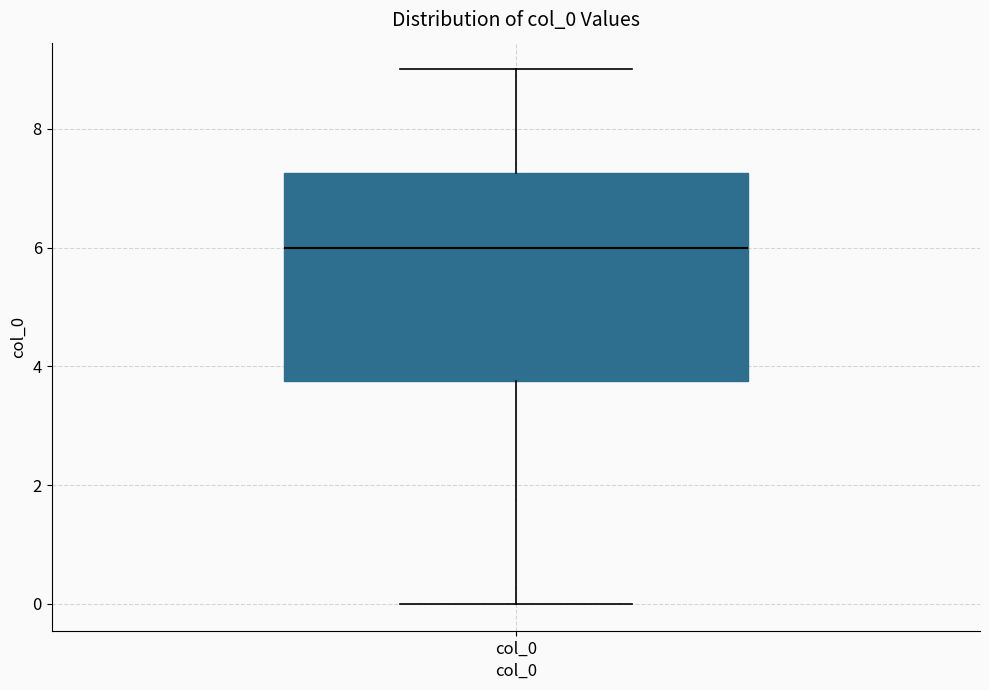

Transcribe this box plot: give where the median line is, the range the box spans, and where the two whiskers end, as read against the y-axis. The values are not printed on the chart, so give them approximately, as read against the axis.

median 6.0, box 3.8 to 7.2, whiskers 0.0 to 9.0